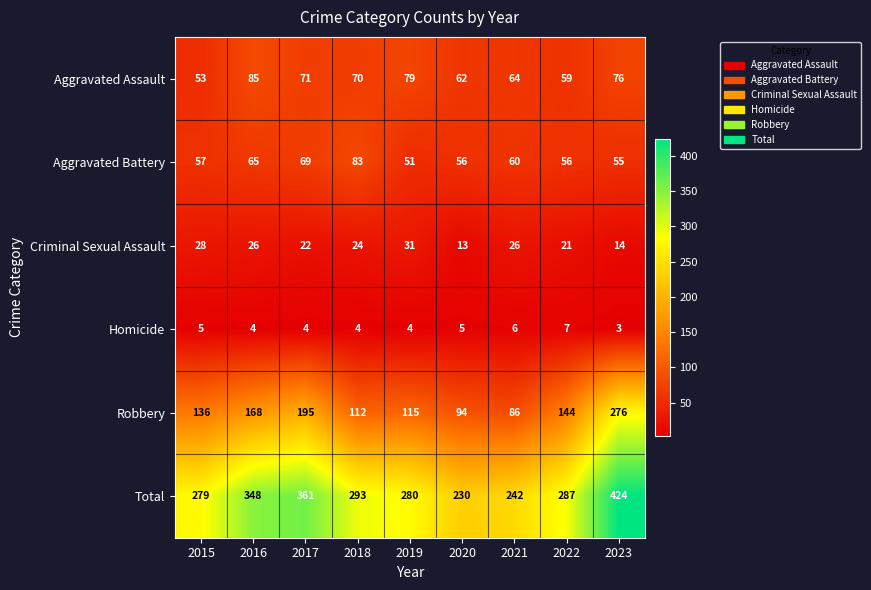

True or false: Criminal Sexual Assault has a value of 26 at 2021.

True